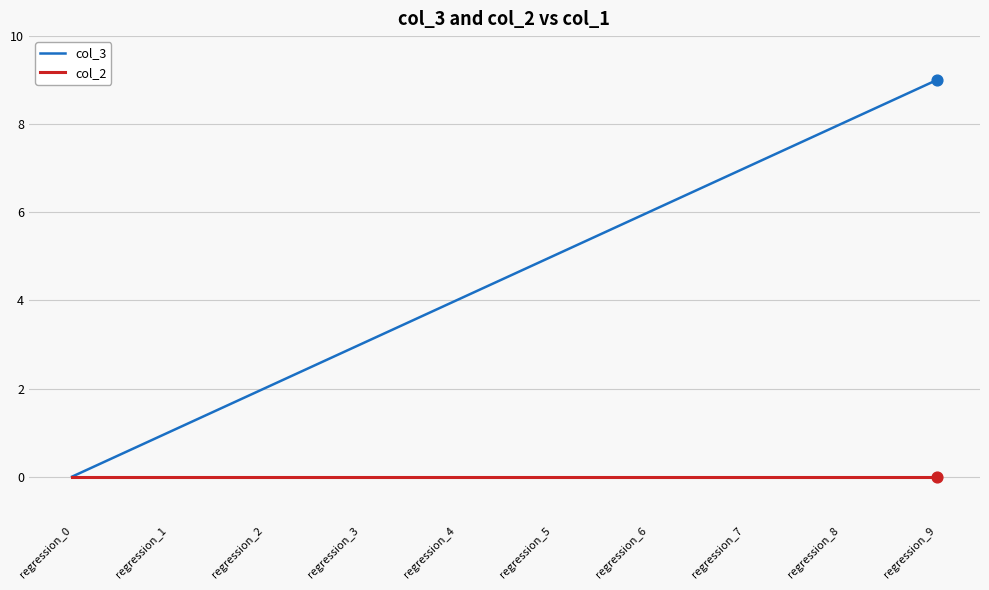

What is the total value across all series at regression_4?

4